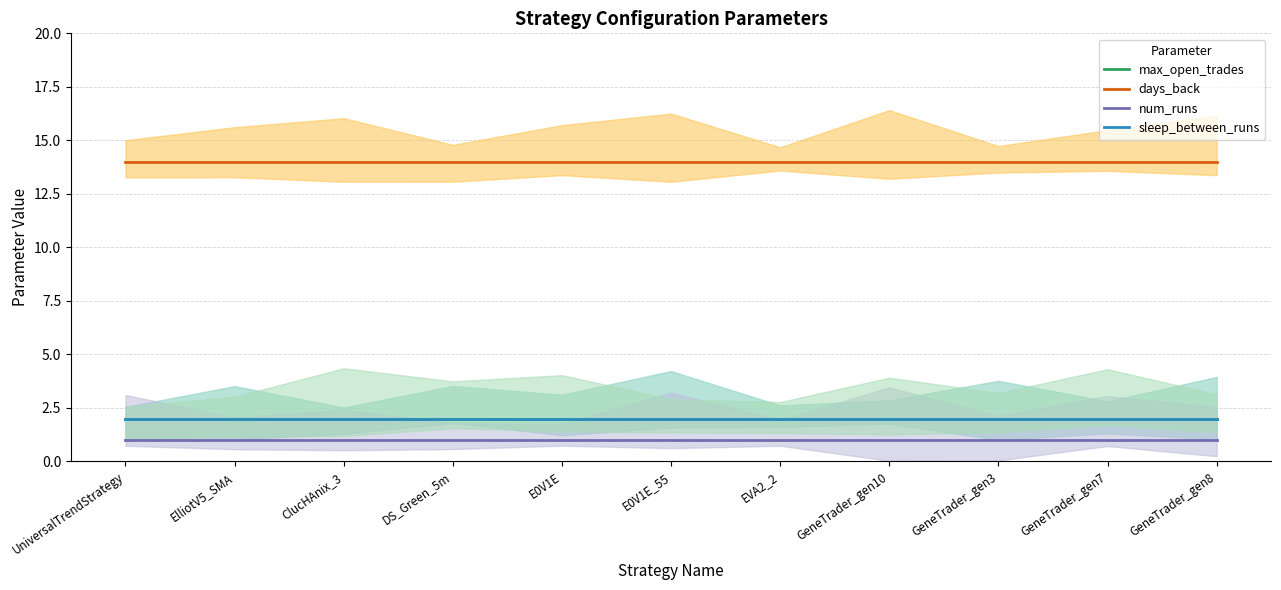

At which label is days_back closest to 14?

UniversalTrendStrategy